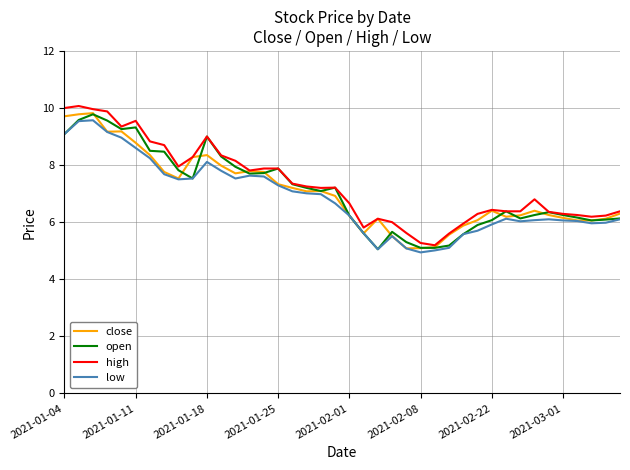

What is the minimum value shown in the chart?

4.9